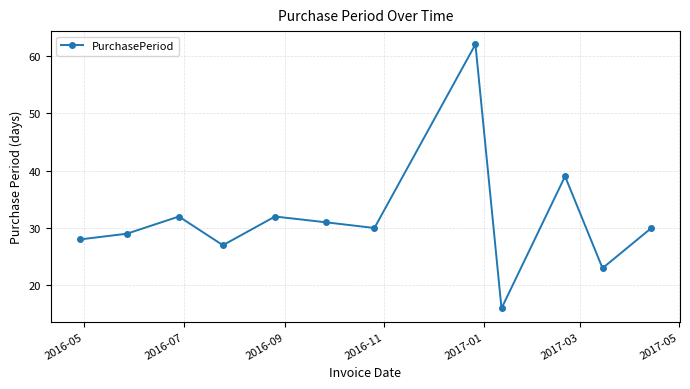

What is the minimum value shown in the chart?

16